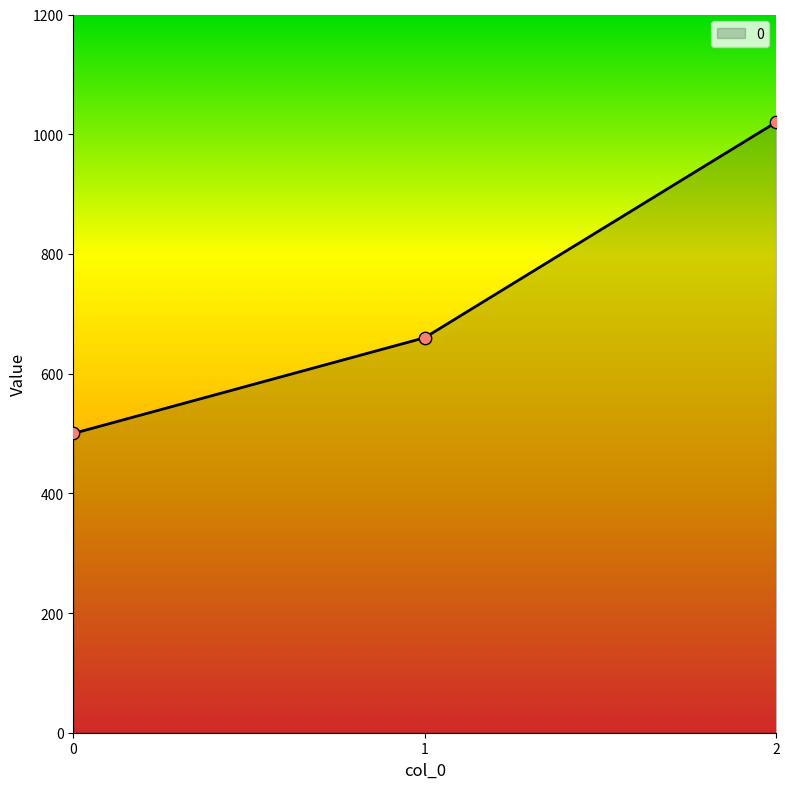

Between 1 and 0, which is larger?

1